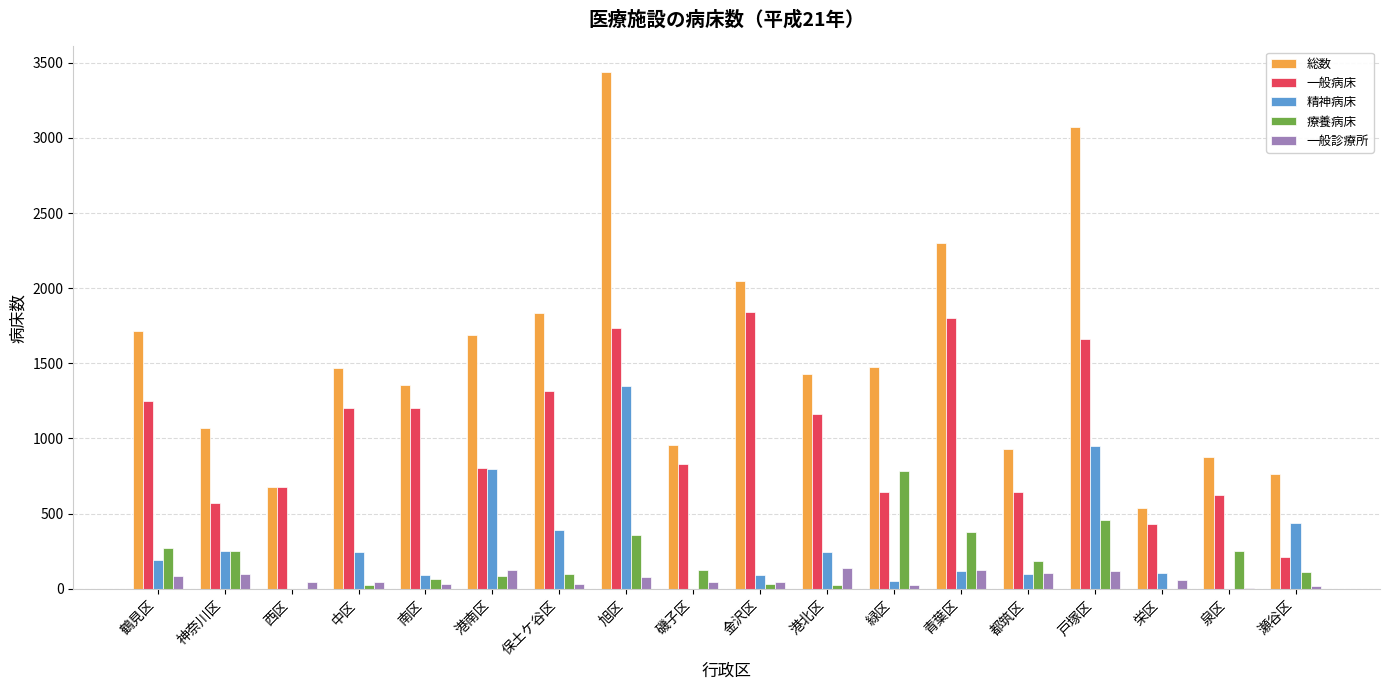

What are all the series names shown in the legend?

総数, 一般病床, 精神病床, 療養病床, 一般診療所